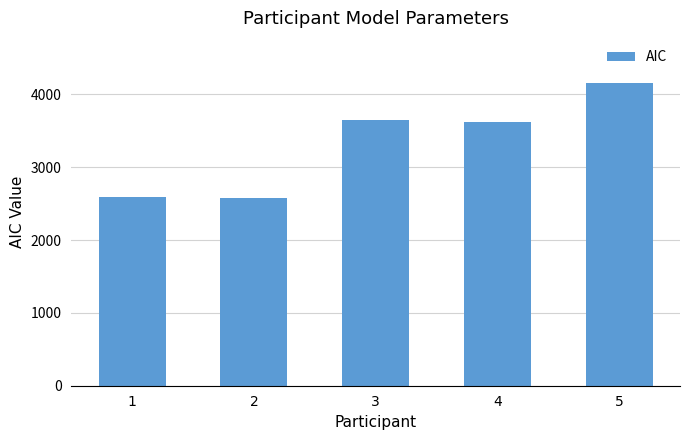

What is the change in value from 2 to 4?

+1048.0